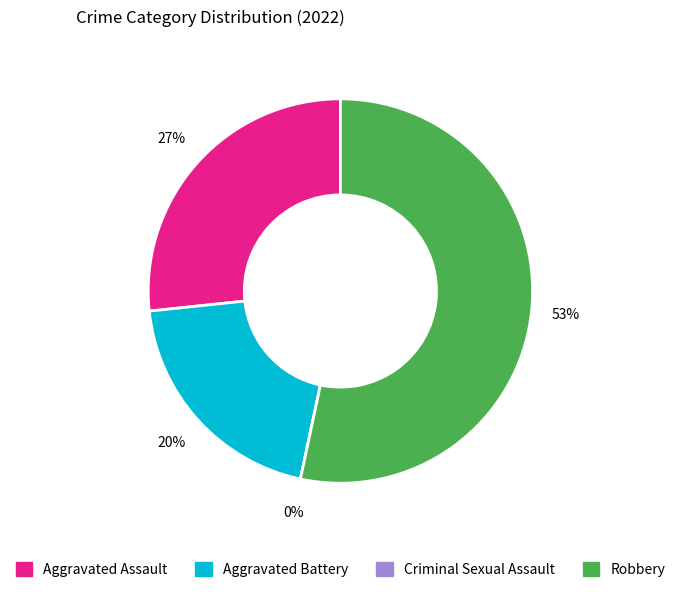

What percentage do Robbery and Criminal Sexual Assault together represent?

53.3%